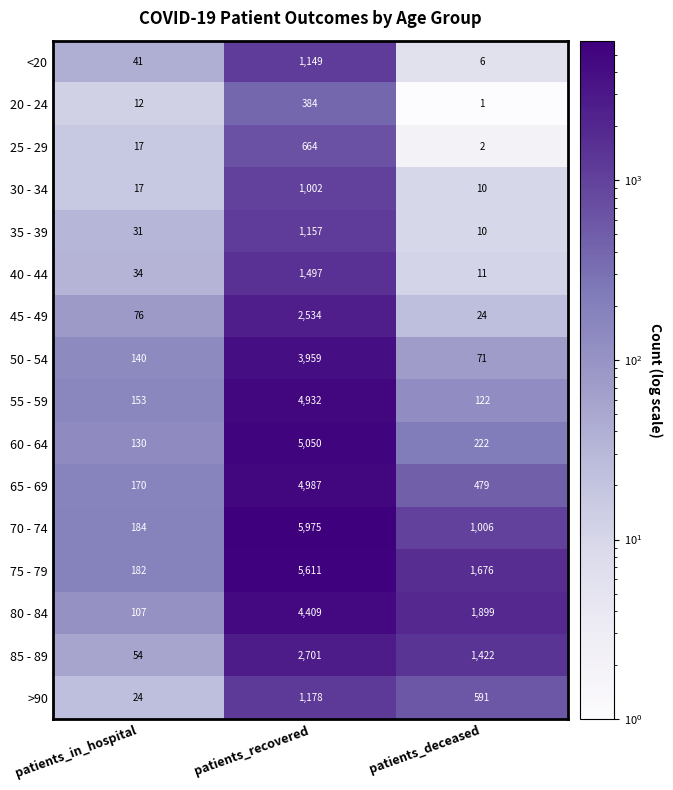

How many data points in 45 - 49 are less than 76?

1